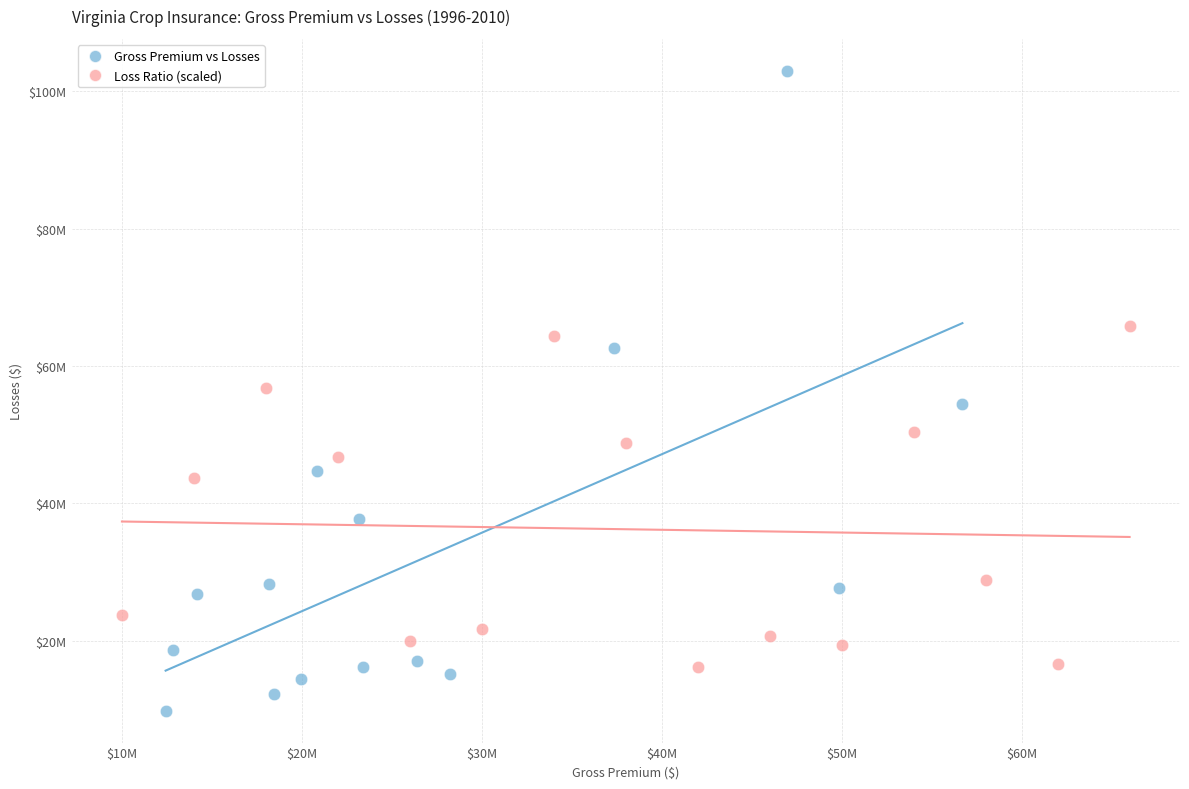

What are all the series names shown in the legend?

Gross Premium vs Losses, Loss Ratio (scaled)